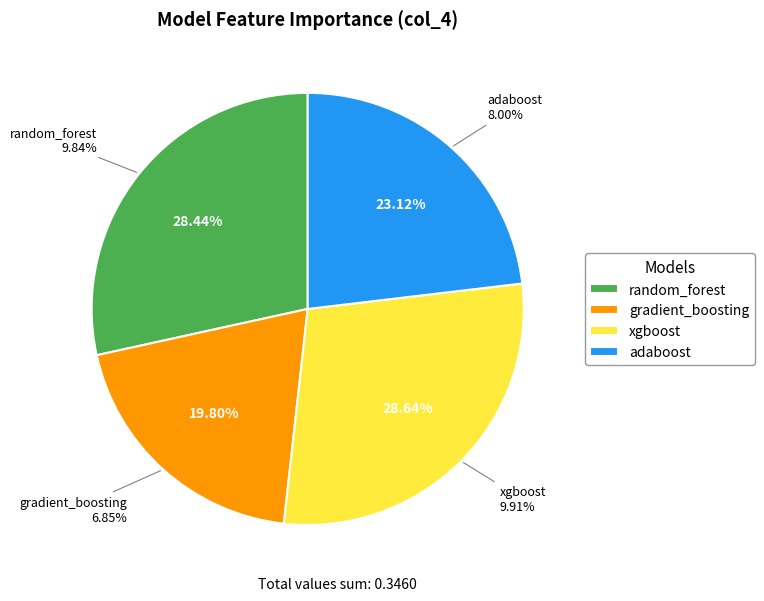

How much of the chart is everything except xgboost?

71.4%